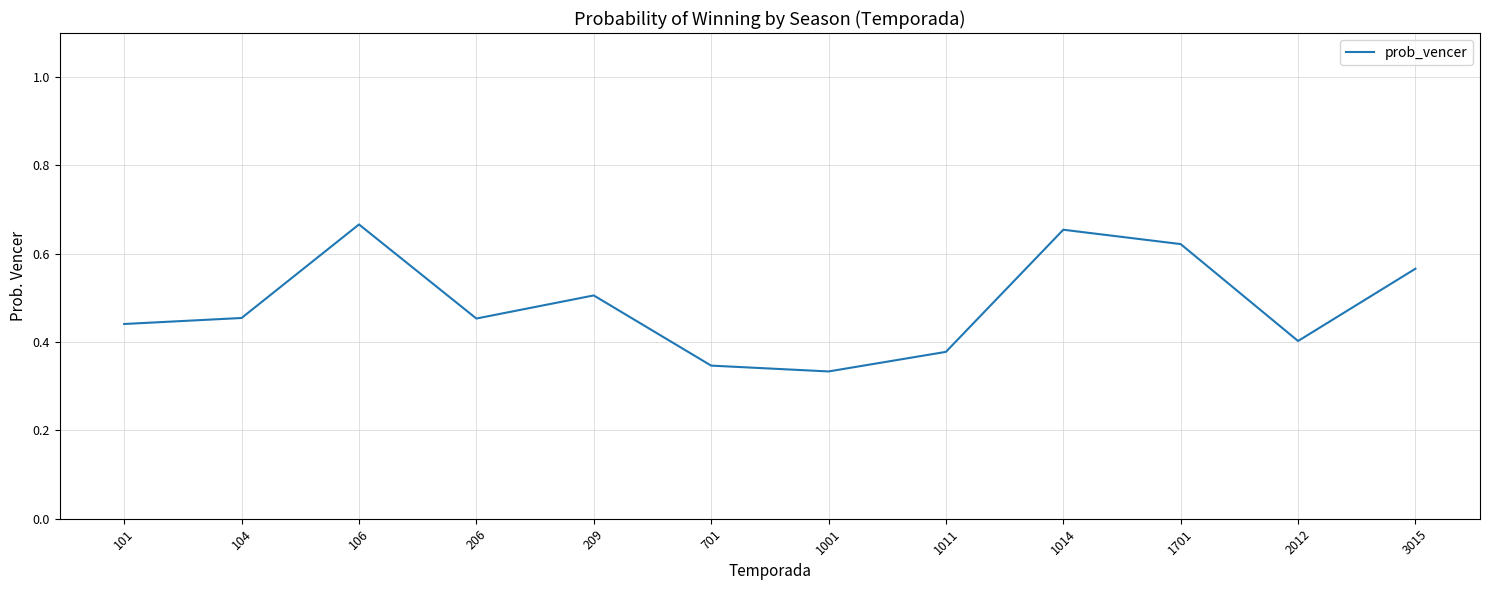

What is the difference between the values at 1011 and 3015?

0.2